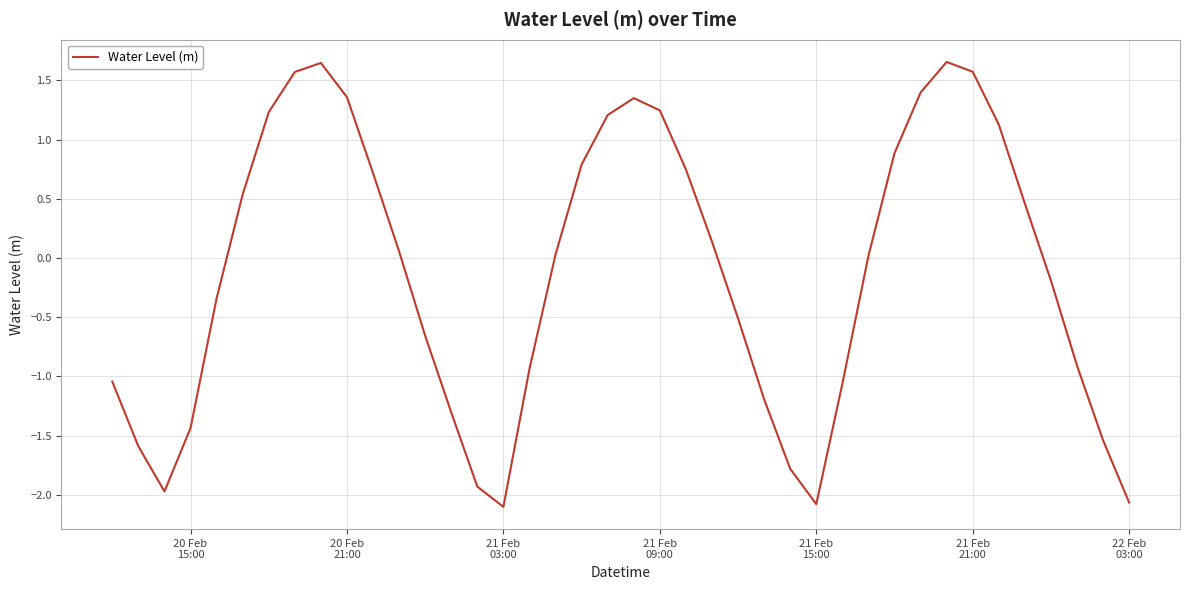

Does the chart display data point markers on the line(s)?

No